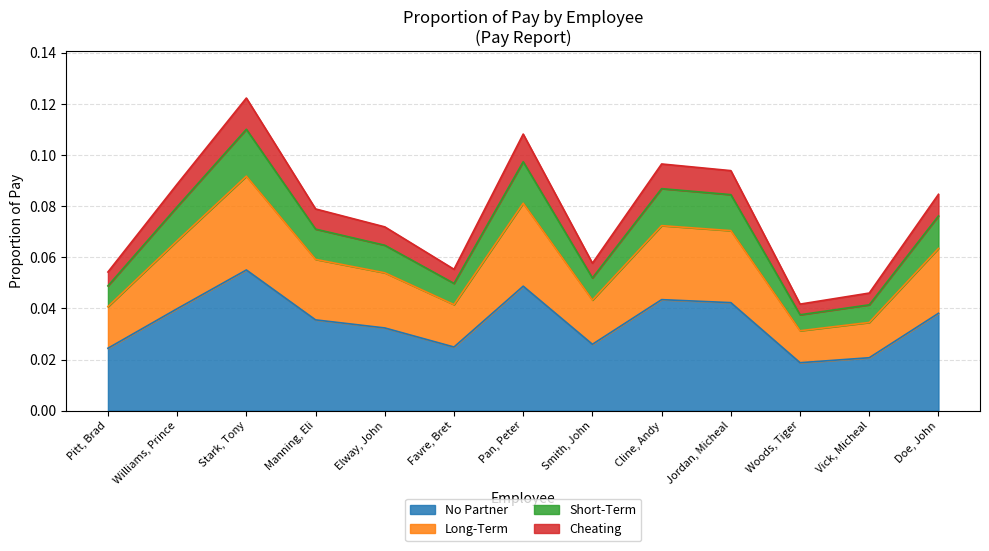

Does the chart have visible grid lines?

Yes